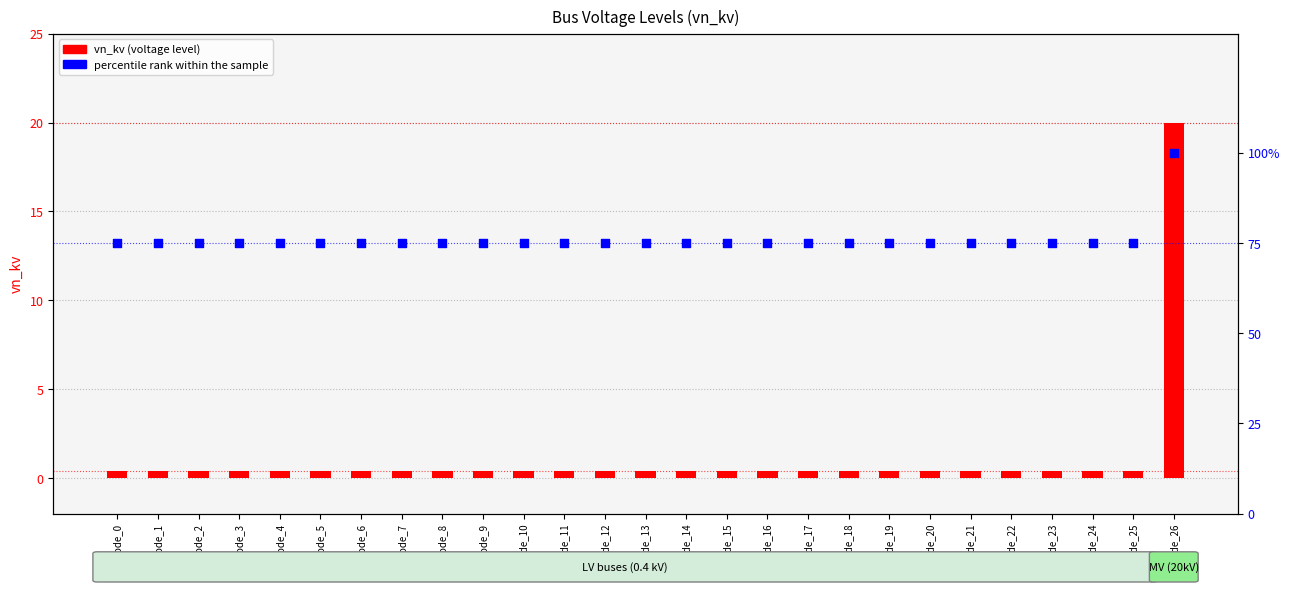

Which series contains the lowest Y value?

vn_kv (voltage level)